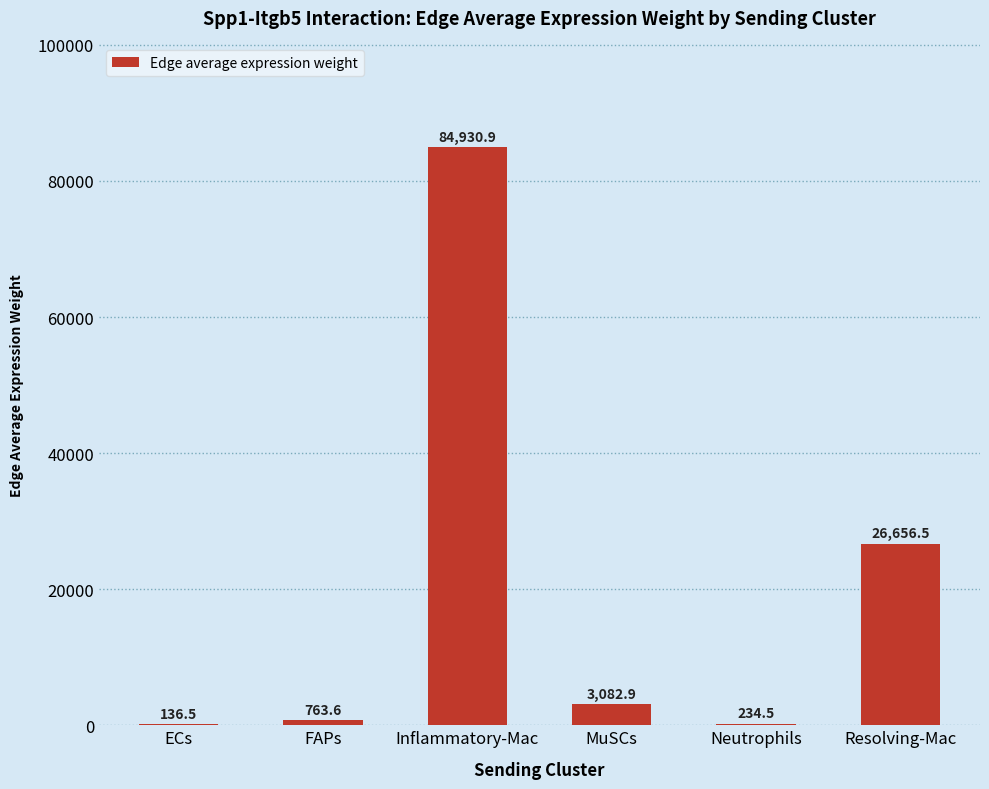

The value at ECs is 136.5. True or false?

True